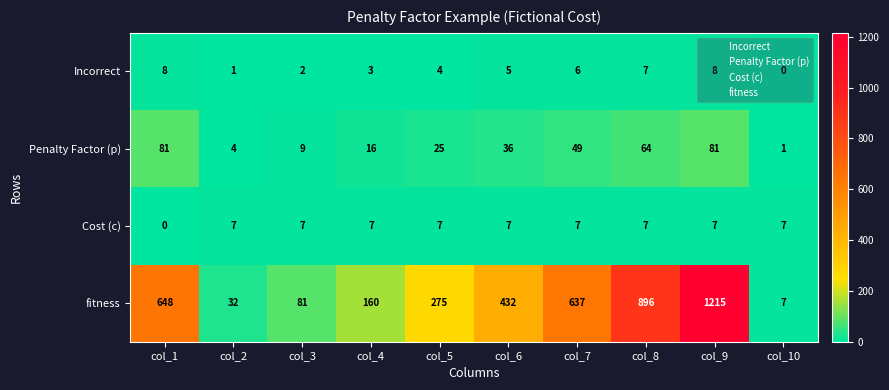

Read the Penalty Factor (p) value at col_5.

25